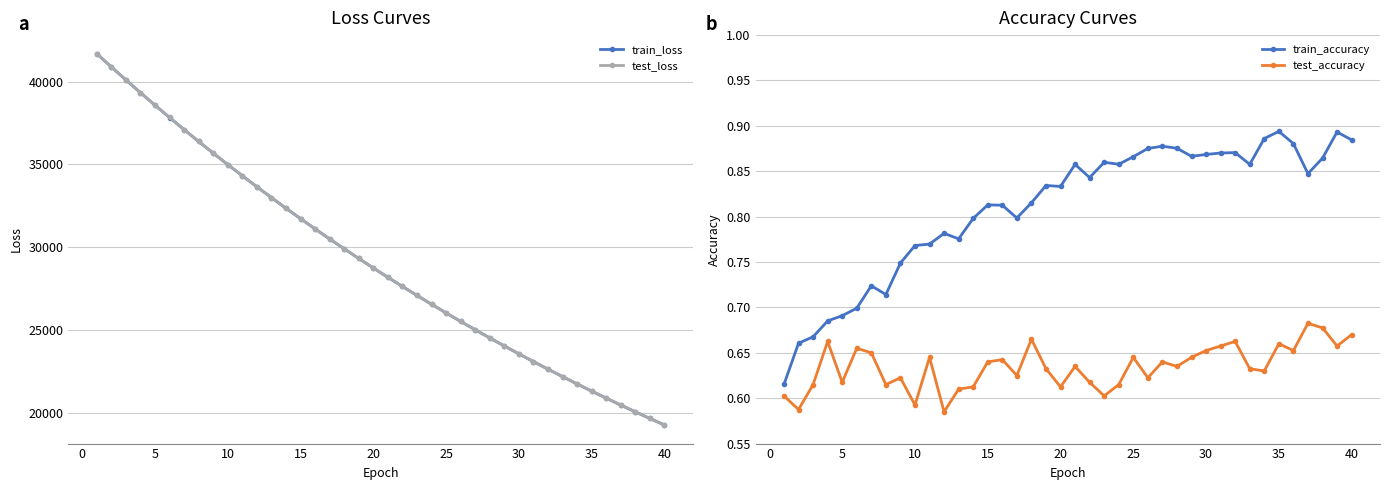

What is the highest value of the train_loss series?

41677.8